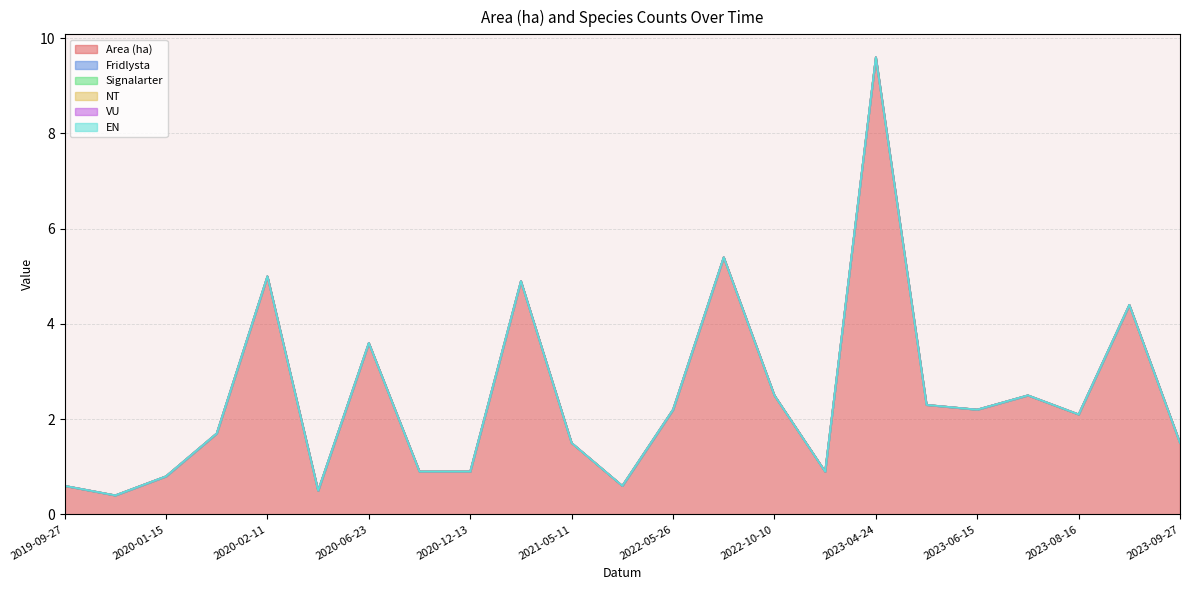

How many interior local peaks does the Area (ha) series have?

7